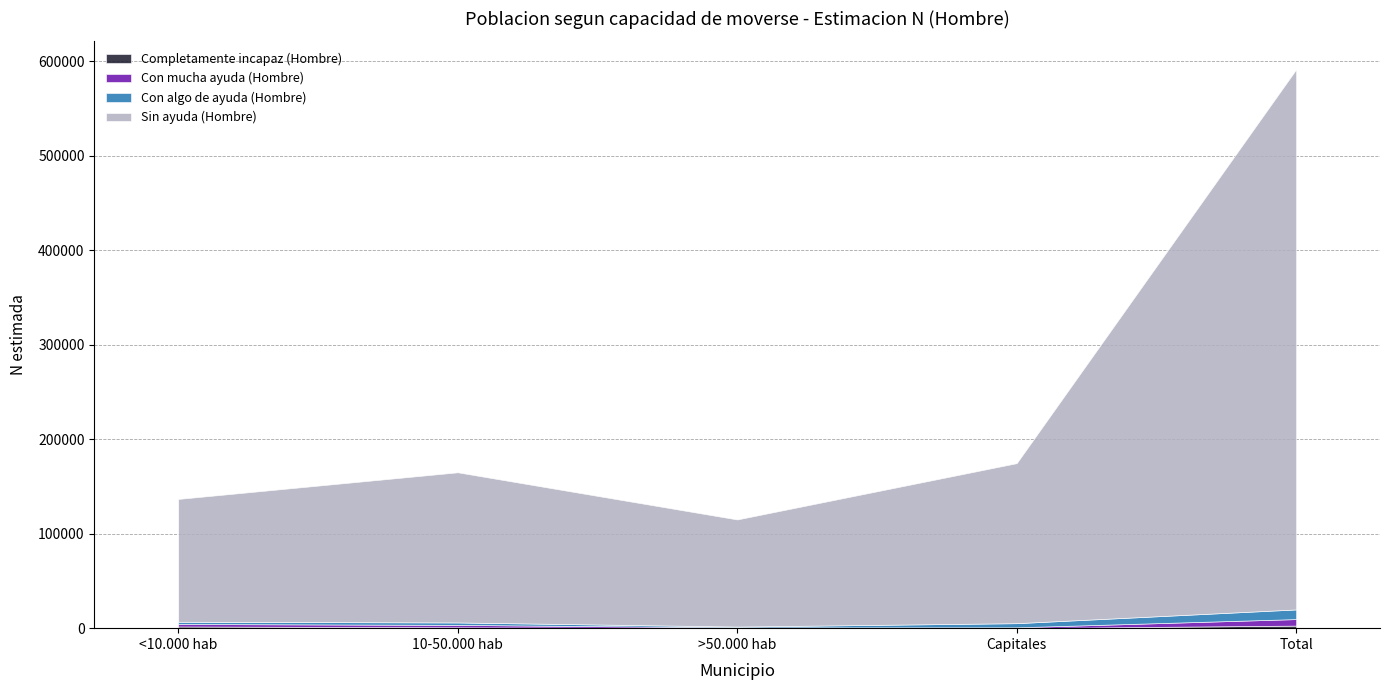

True or false: Completamente incapaz (Hombre) has a value of -1112 at Capitales.

False